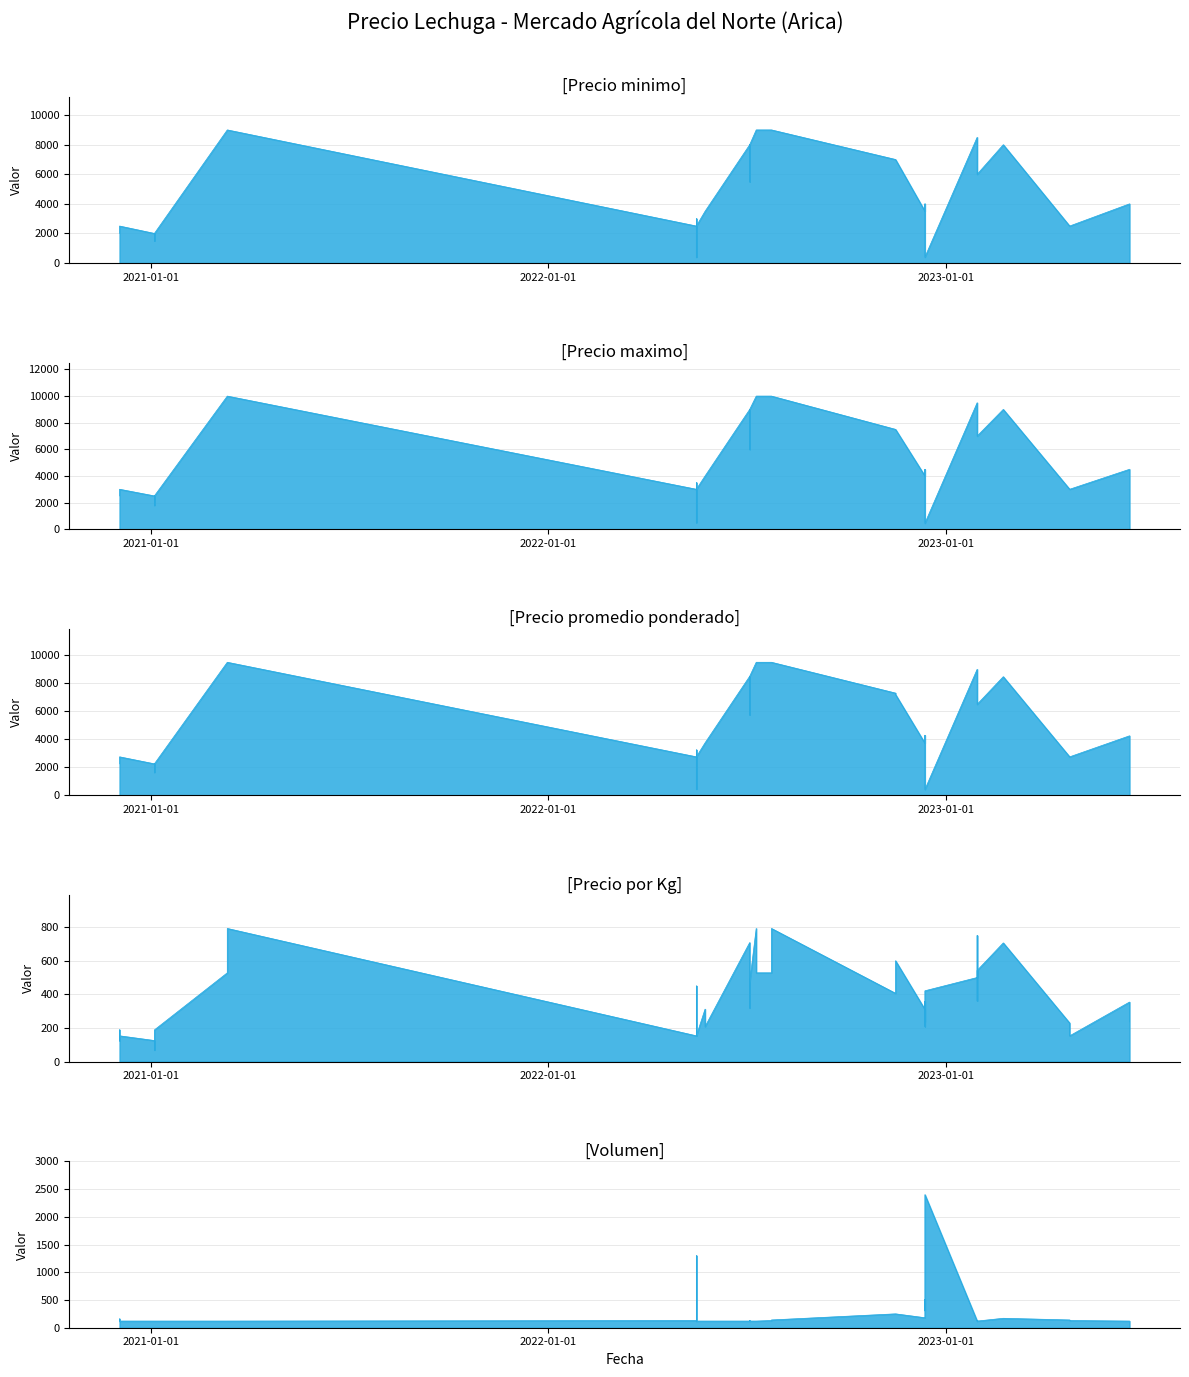

Rank the series at 1 from highest to lowest value.

Precio maximo, Precio promedio ponderado, Precio minimo, Precio por Kg, Volumen